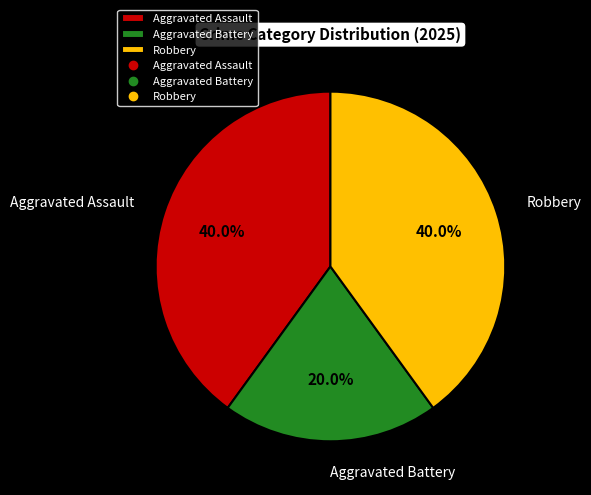

The Aggravated Assault slice represents 34% of the pie. True or false?

False